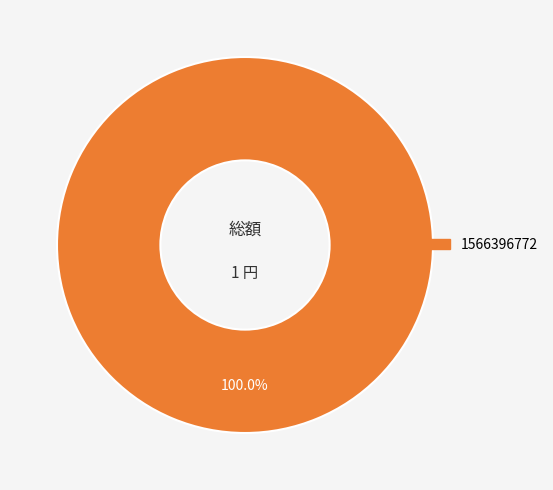

Is there a majority slice in this chart?

Yes